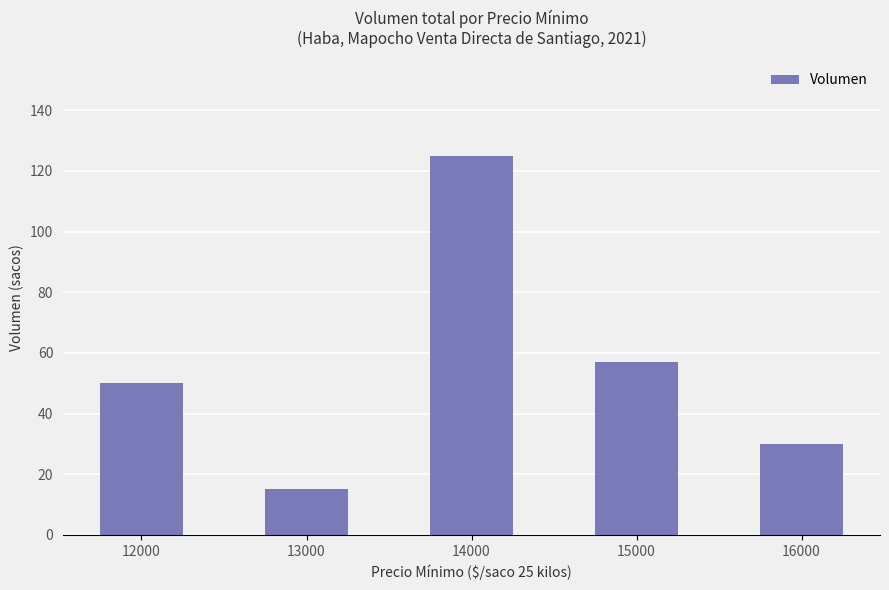

Are the bars grouped side by side (vs. stacked)?

No